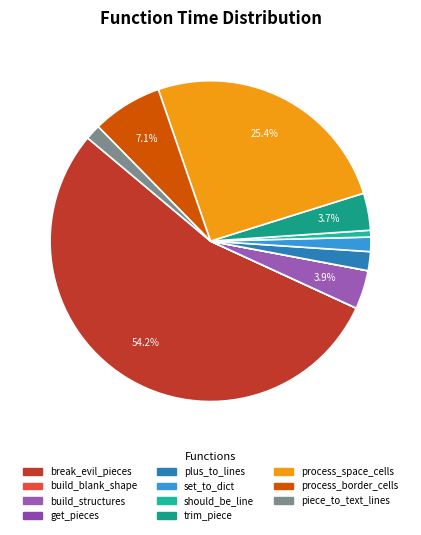

Does process_space_cells account for over 50% of the chart?

No